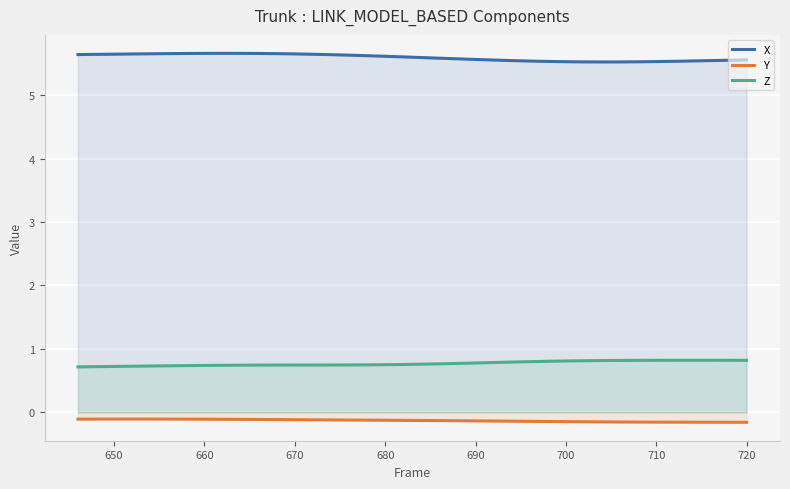

True or false: Z and Y intersect in this chart.

False